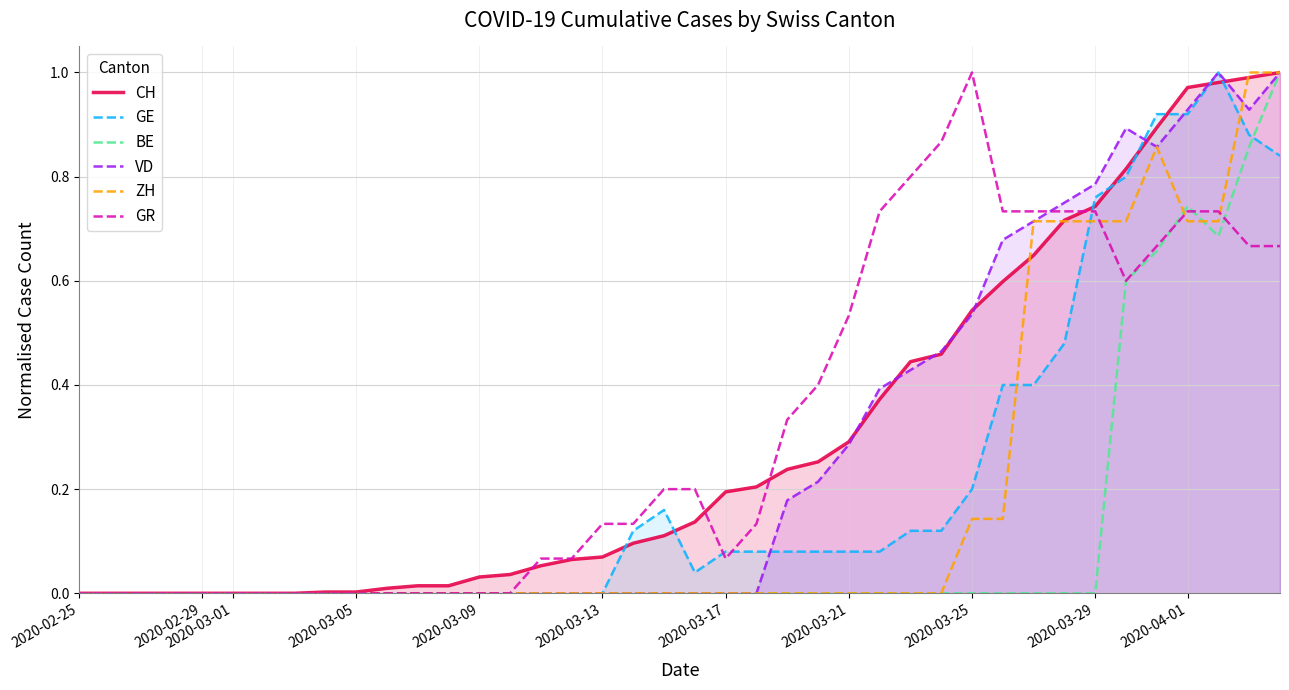

What is the difference between the maximum and minimum values in the BE series?

1.0